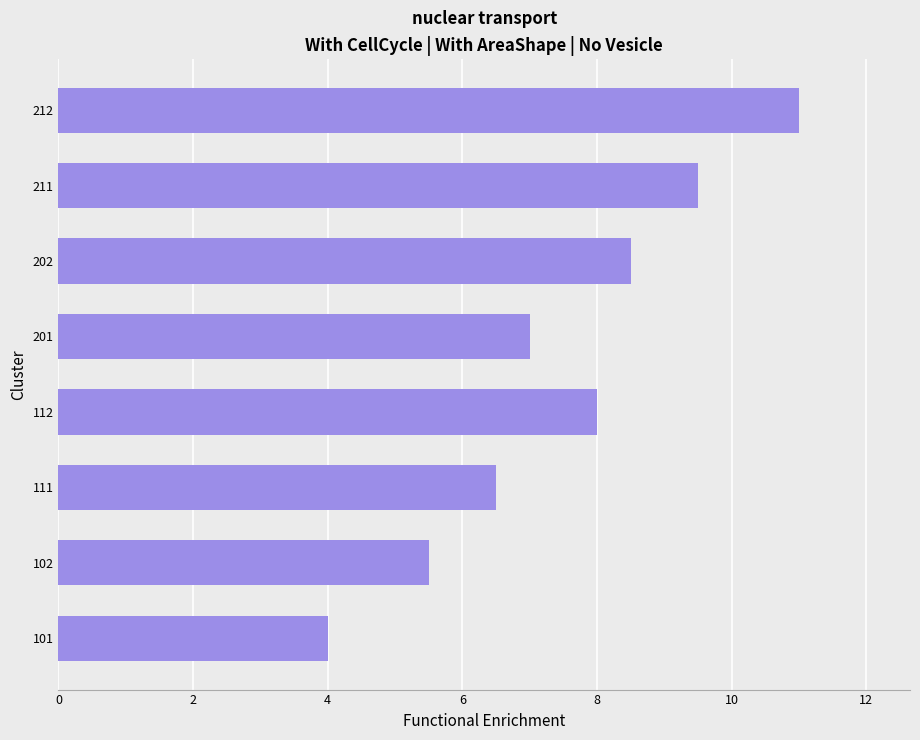

Rank the categories by value from highest to lowest.

212, 211, 202, 112, 201, 111, 102, 101